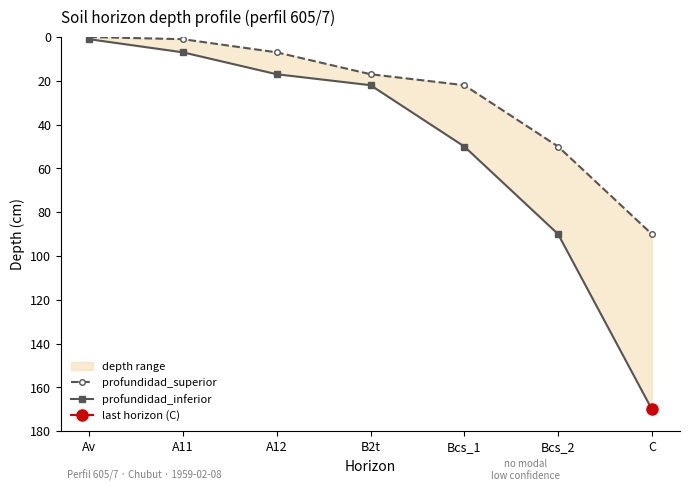

How many lines are shown in the chart?

2